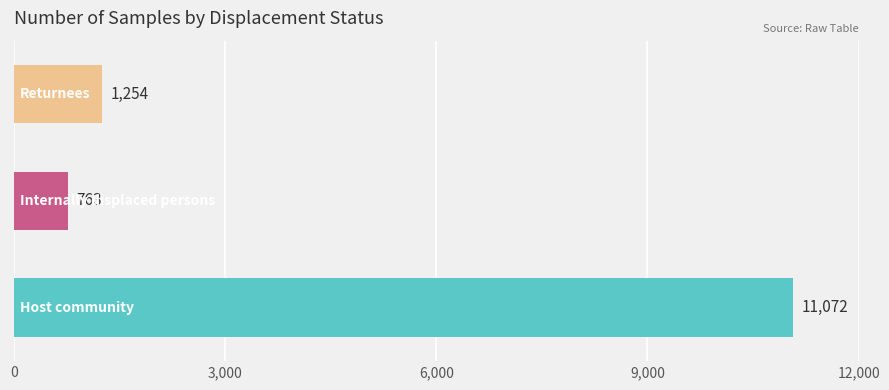

Reading bottom to top, what are all the values shown in this chart?

11072	763	1254